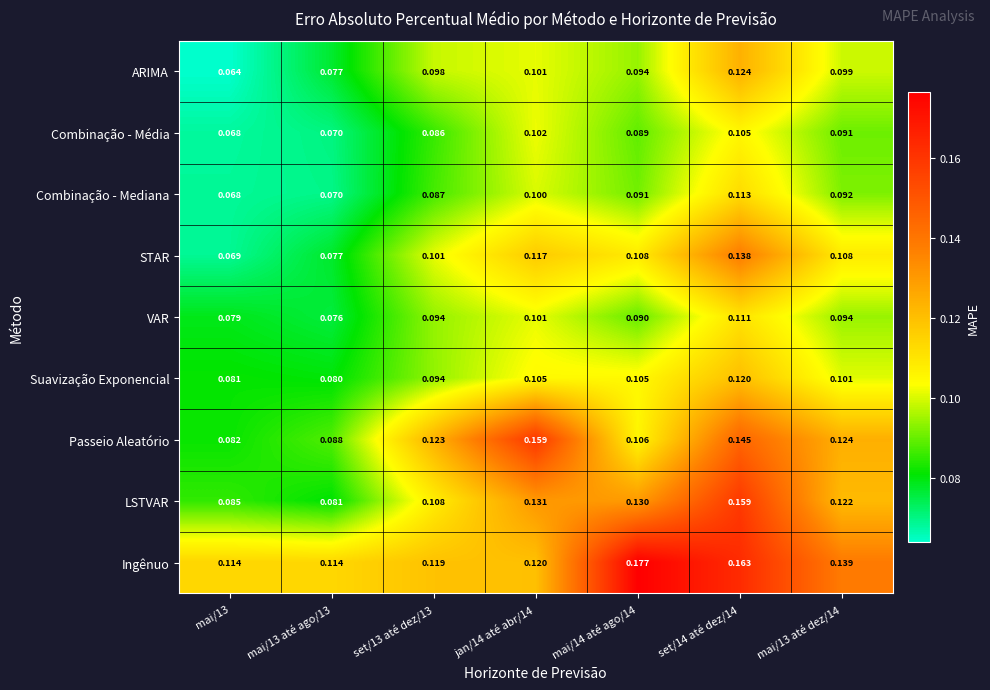

Which series has the largest total across all categories?

Ingênuo